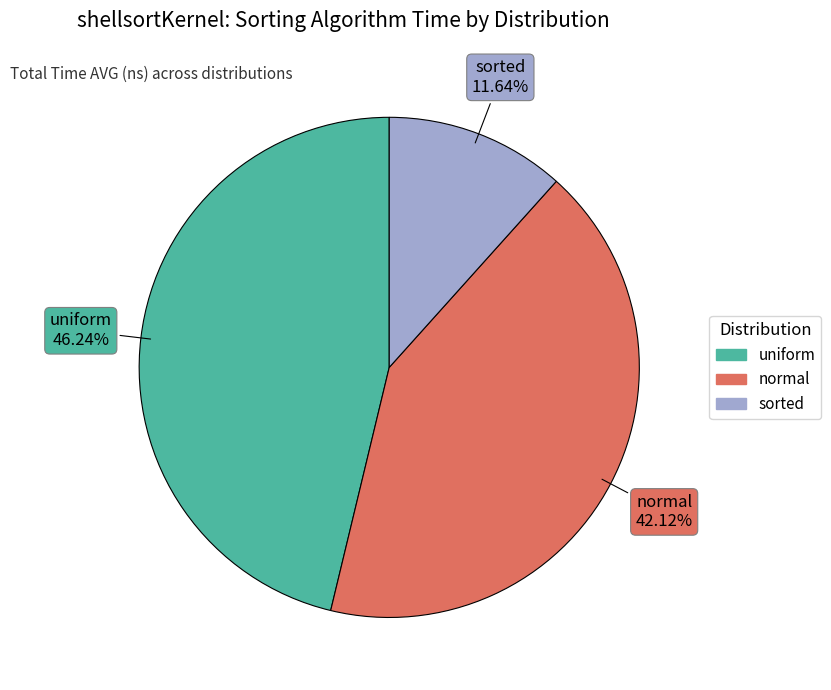

To the nearest percent, what portion does normal represent?

42%